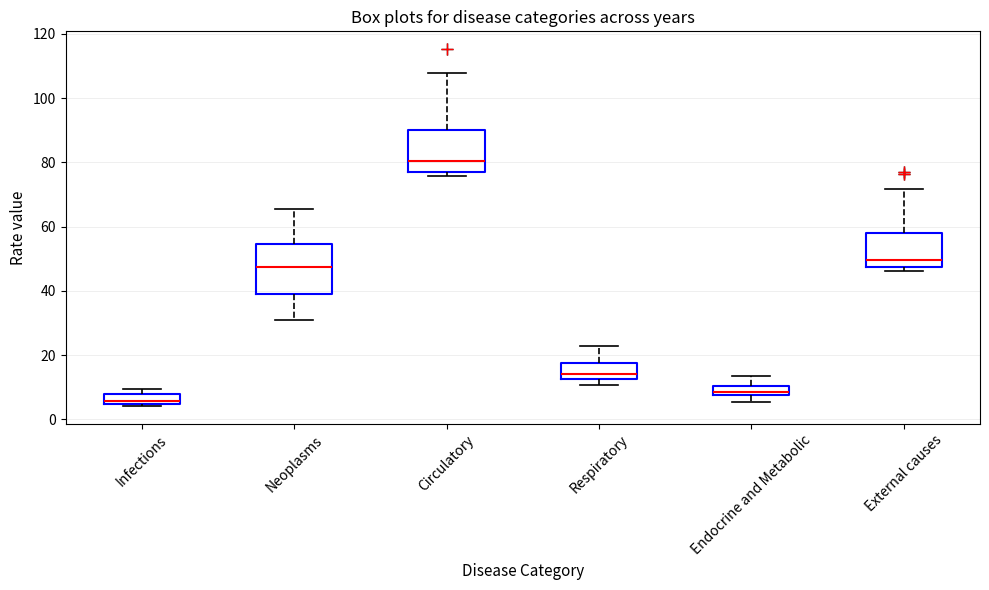

Where does the lower whisker of the box for Neoplasms end on the y-axis? The values are not printed on the chart, so give them approximately, as read against the axis.

30